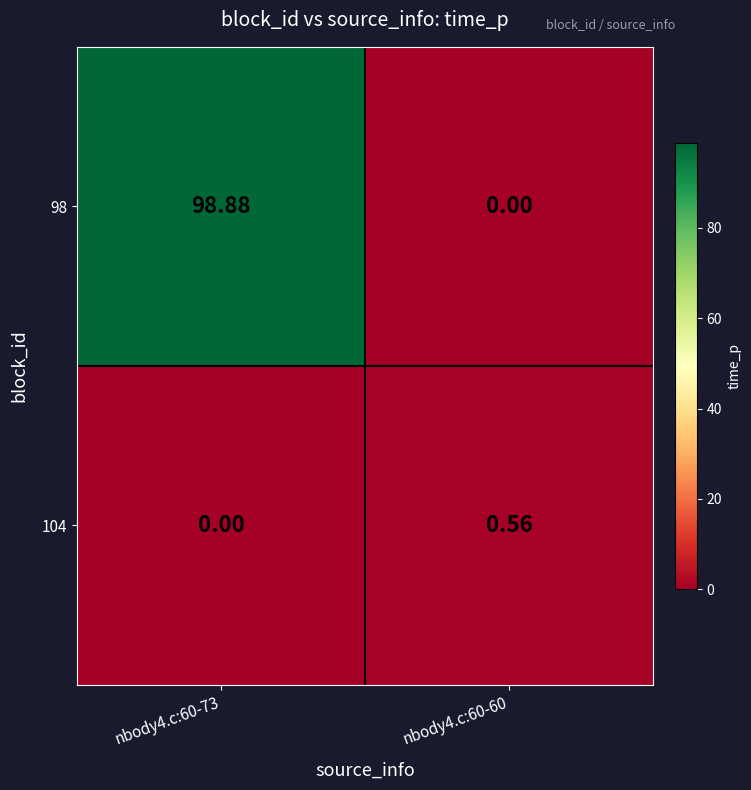

How many values in the 98 series are below 98?

1